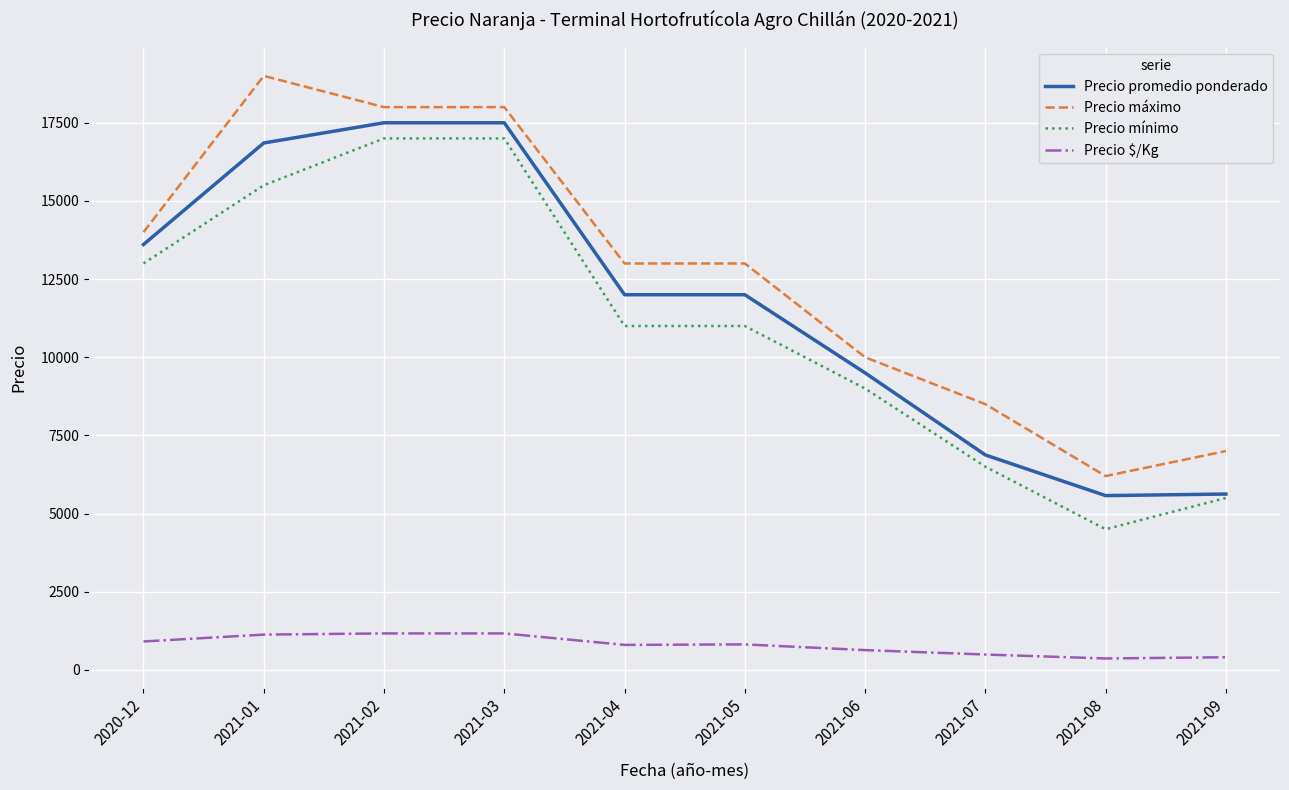

At which category does the chart reach its peak across all series?

2021-01